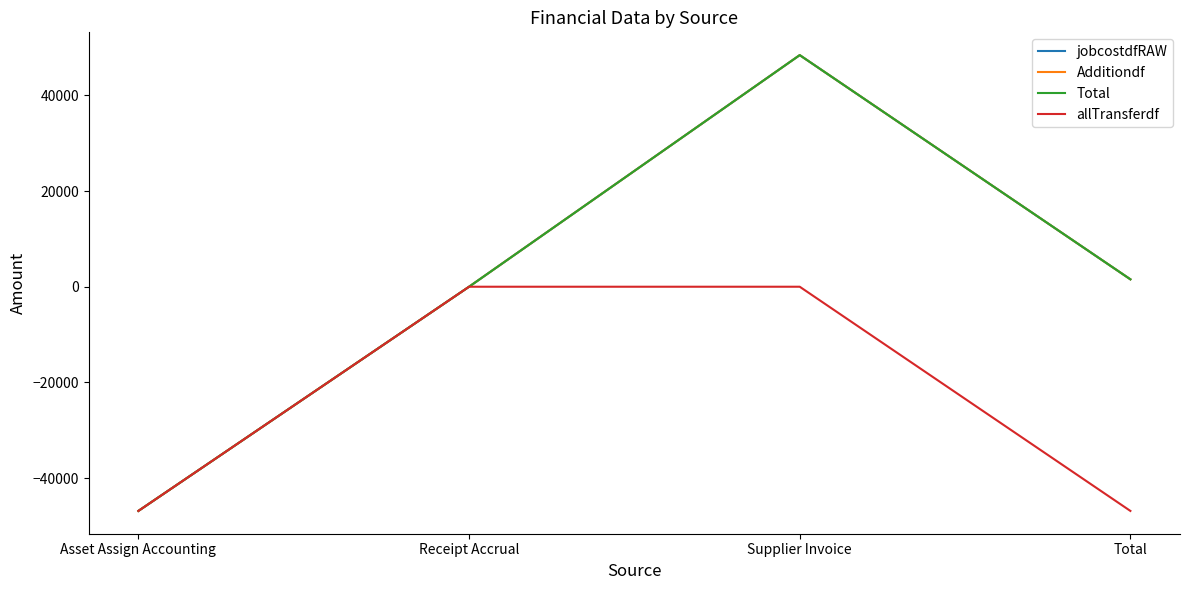

Does the chart have visible grid lines?

No